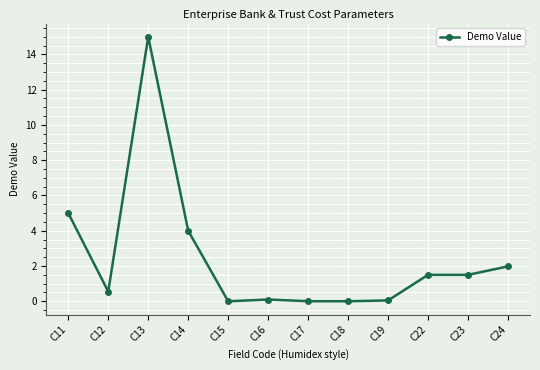

What is the greatest value displayed?

15.0